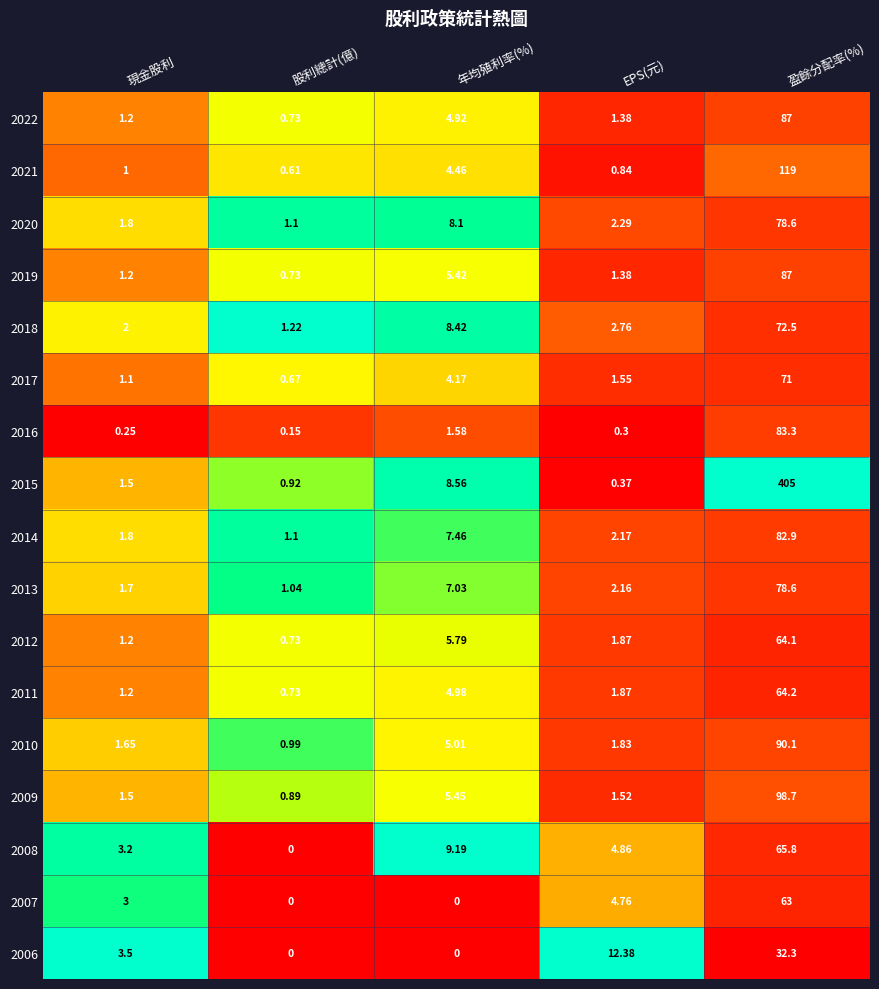

Which category has the highest value in the 2014 series?

盈餘分配率(%)